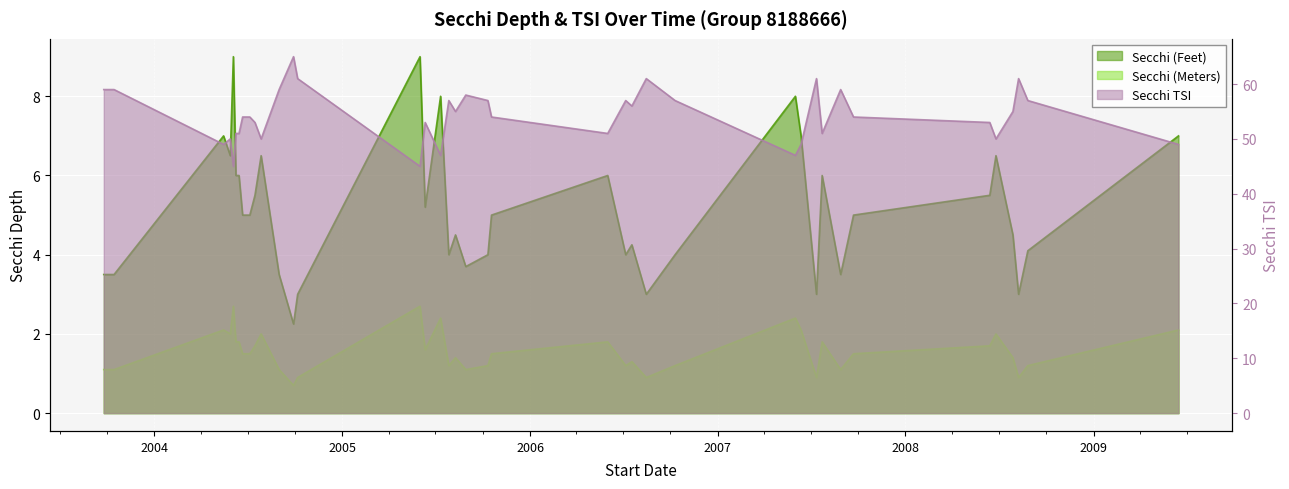

What is the average value of the Secchi TSI series?

54.3